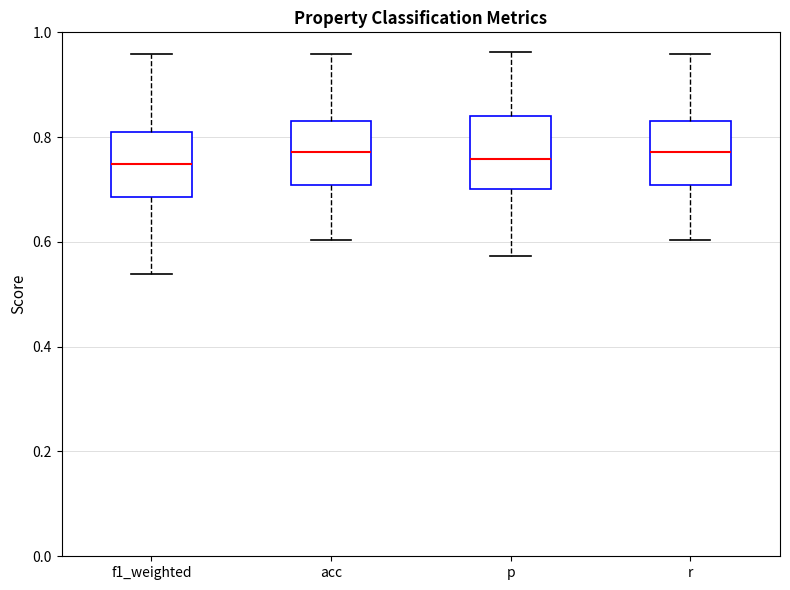

Where is the lower edge of the box for acc on the y-axis? The values are not printed on the chart, so give them approximately, as read against the axis.

0.70